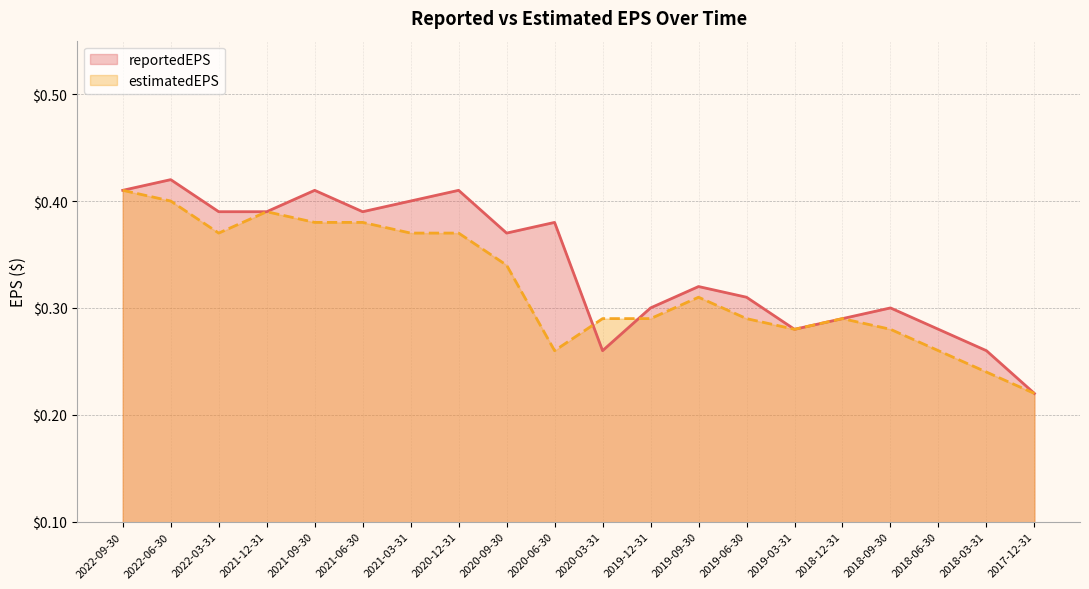

Which series ends up on top after the final intersection of estimatedEPS and reportedEPS?

reportedEPS